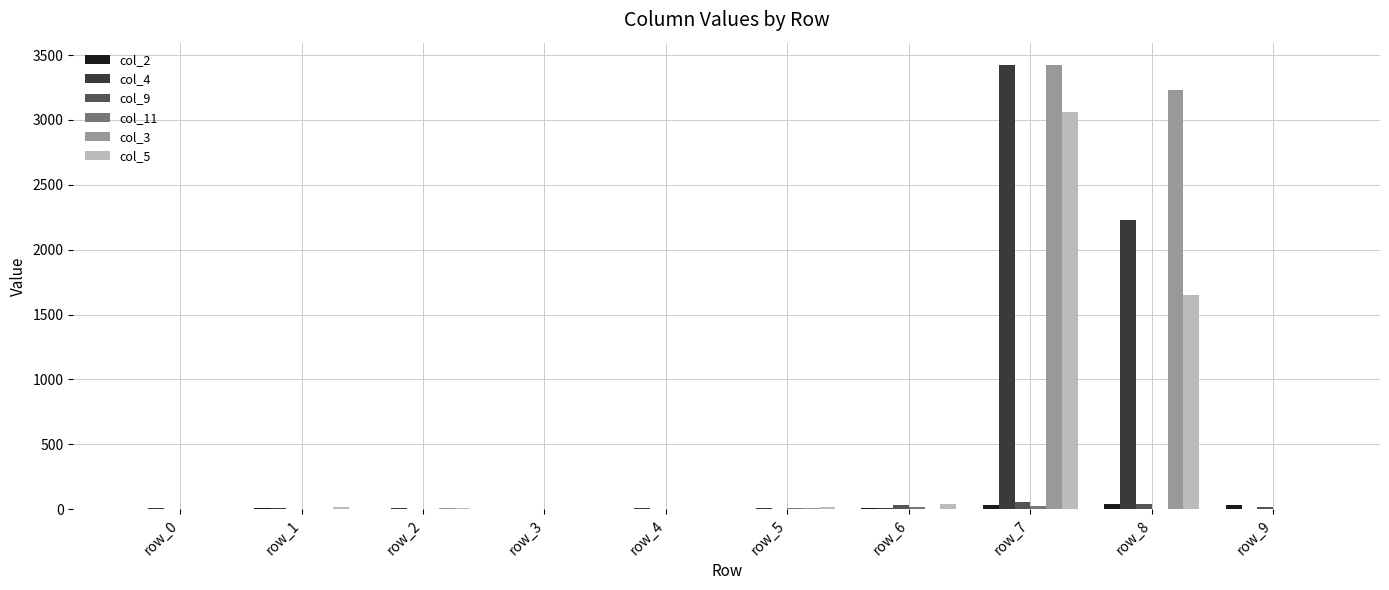

Which series changed the most between row_7 and row_8?

col_5